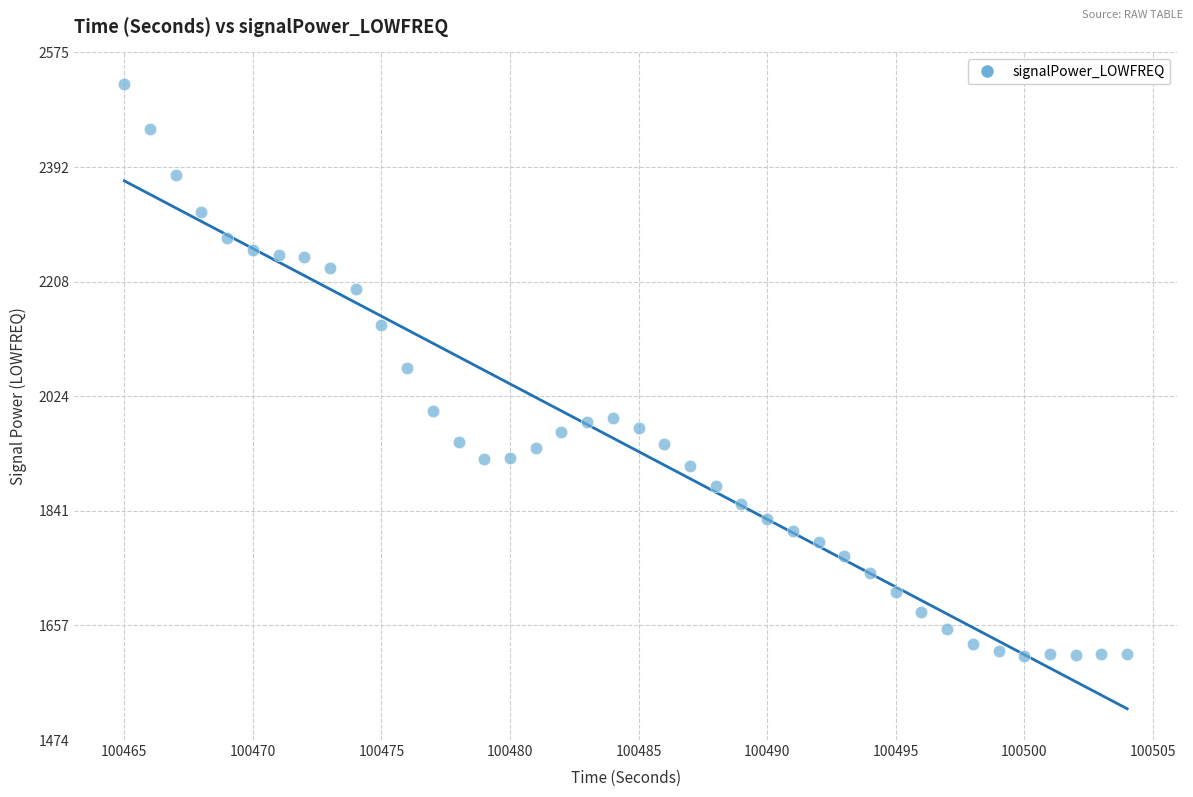

What is the range of X values (max minus min)?

39.0